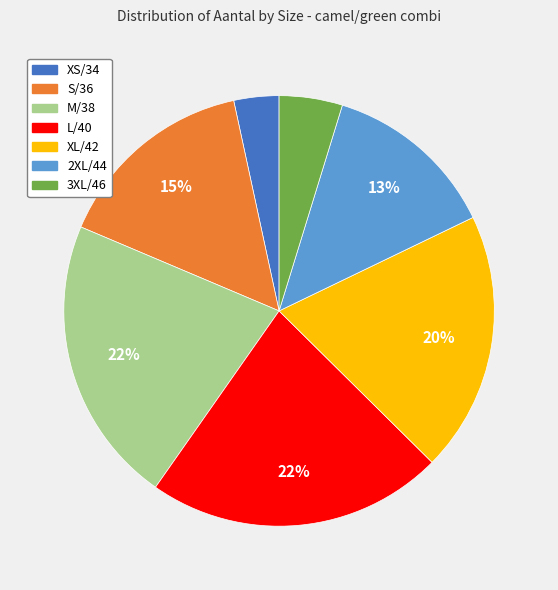

Count the number of slices in the pie.

7